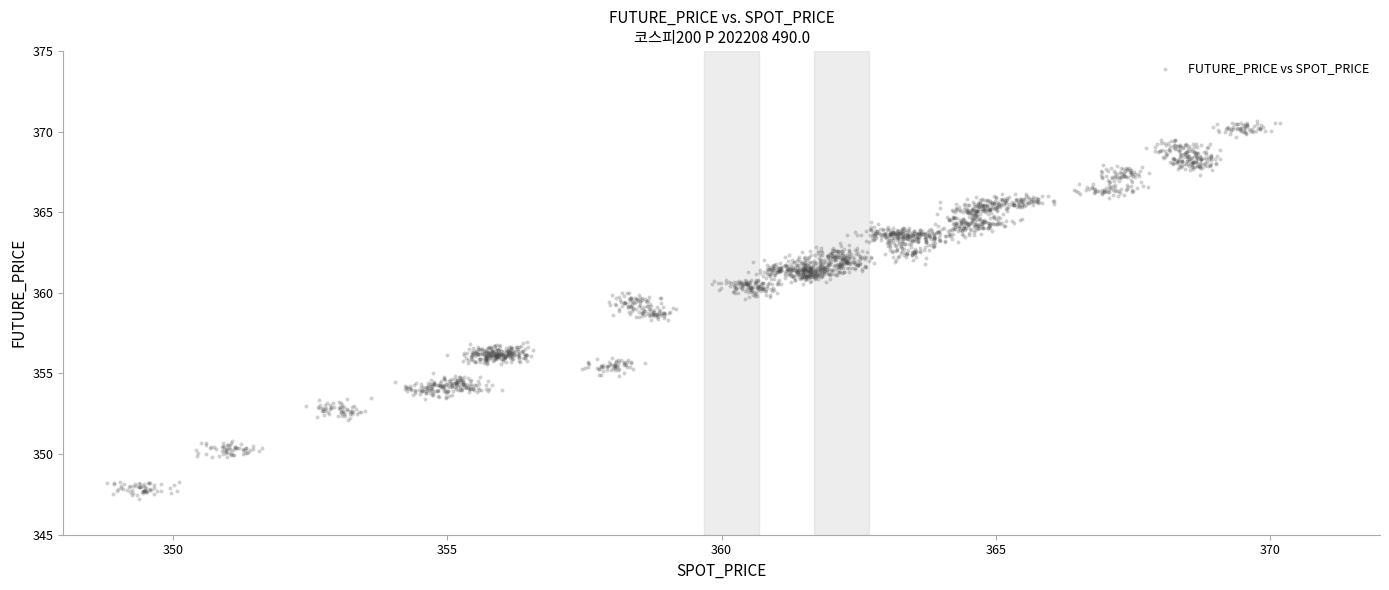

What is the range of X values (max minus min)?

21.4